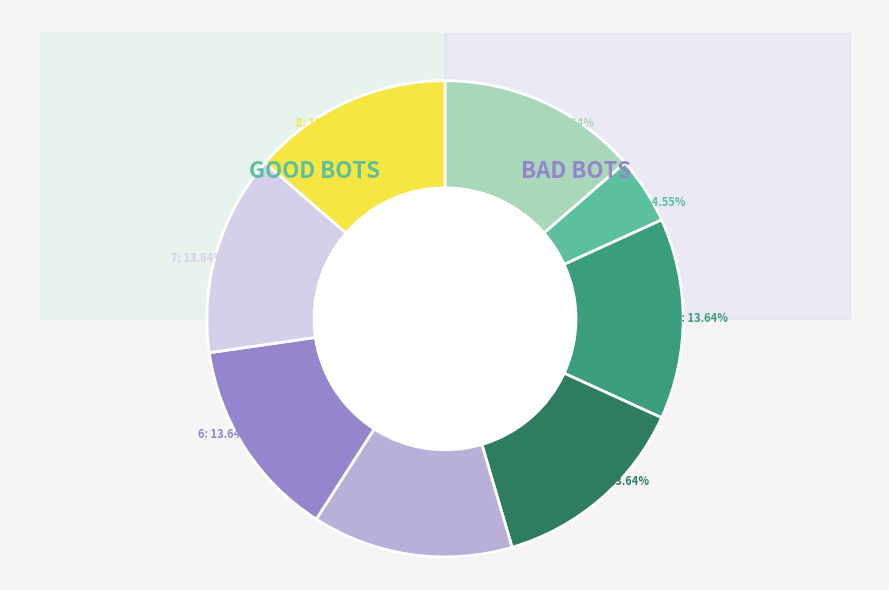

Rank the categories by value from highest to lowest.

1, 3, 4, 5, 6, 7, 8, 2